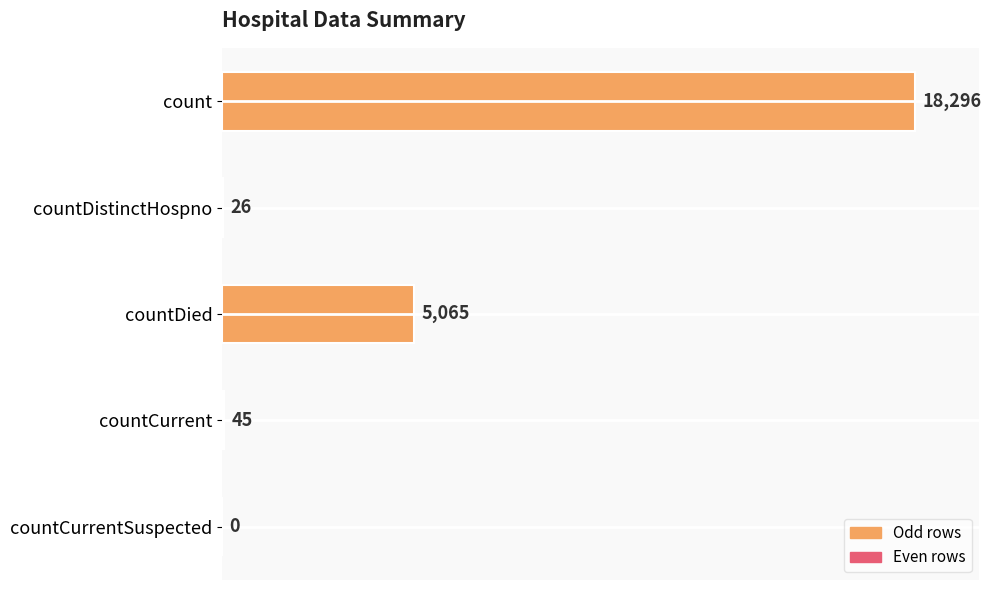

The chart shows a value of 9554 at count. True or false?

False